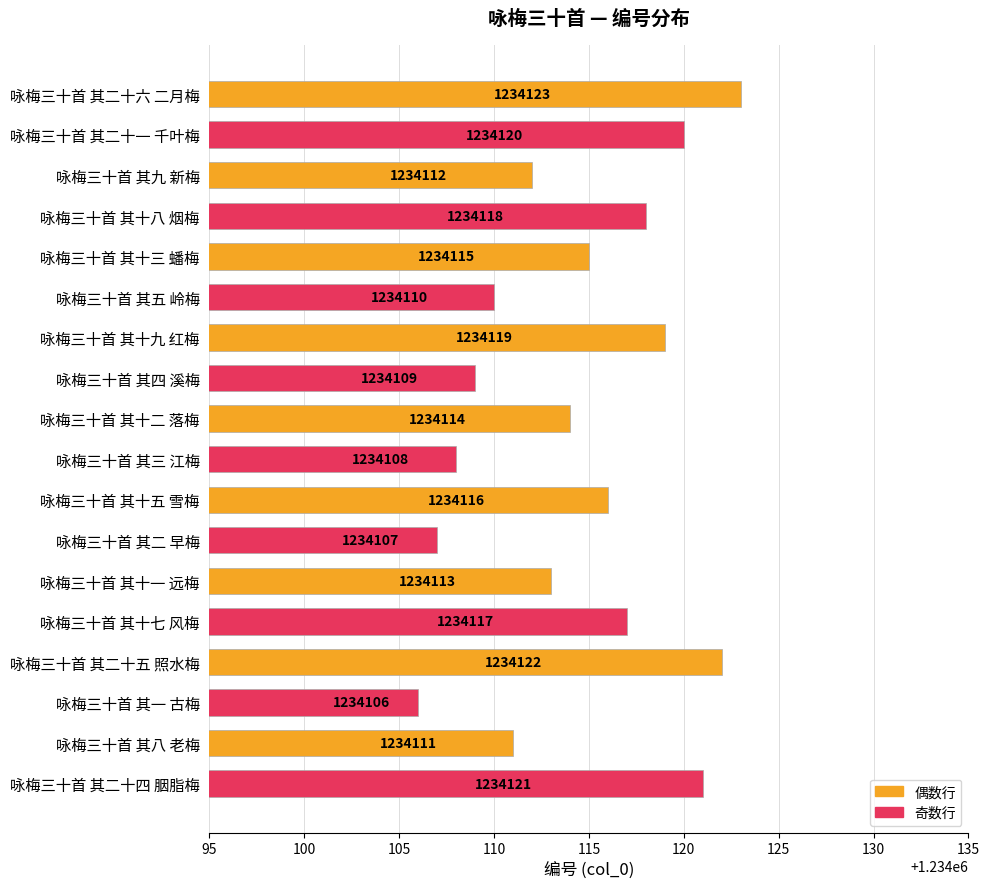

What is the label of the 12th bar from the bottom?

咏梅三十首 其十九 红梅